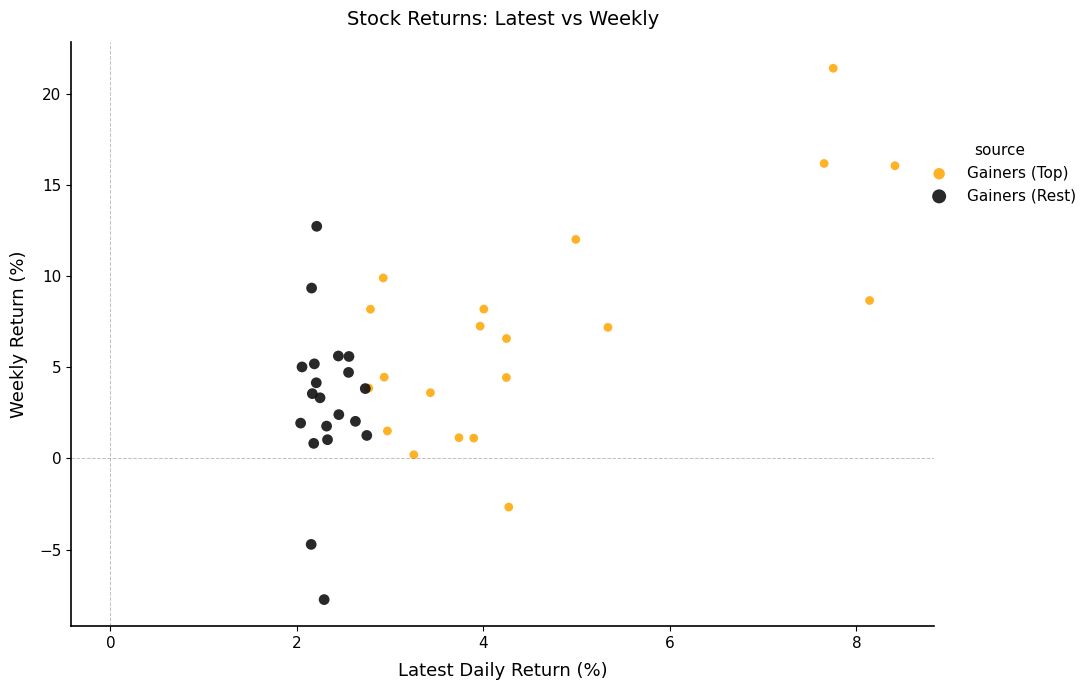

Which series contains the lowest Y value?

Gainers (Rest)